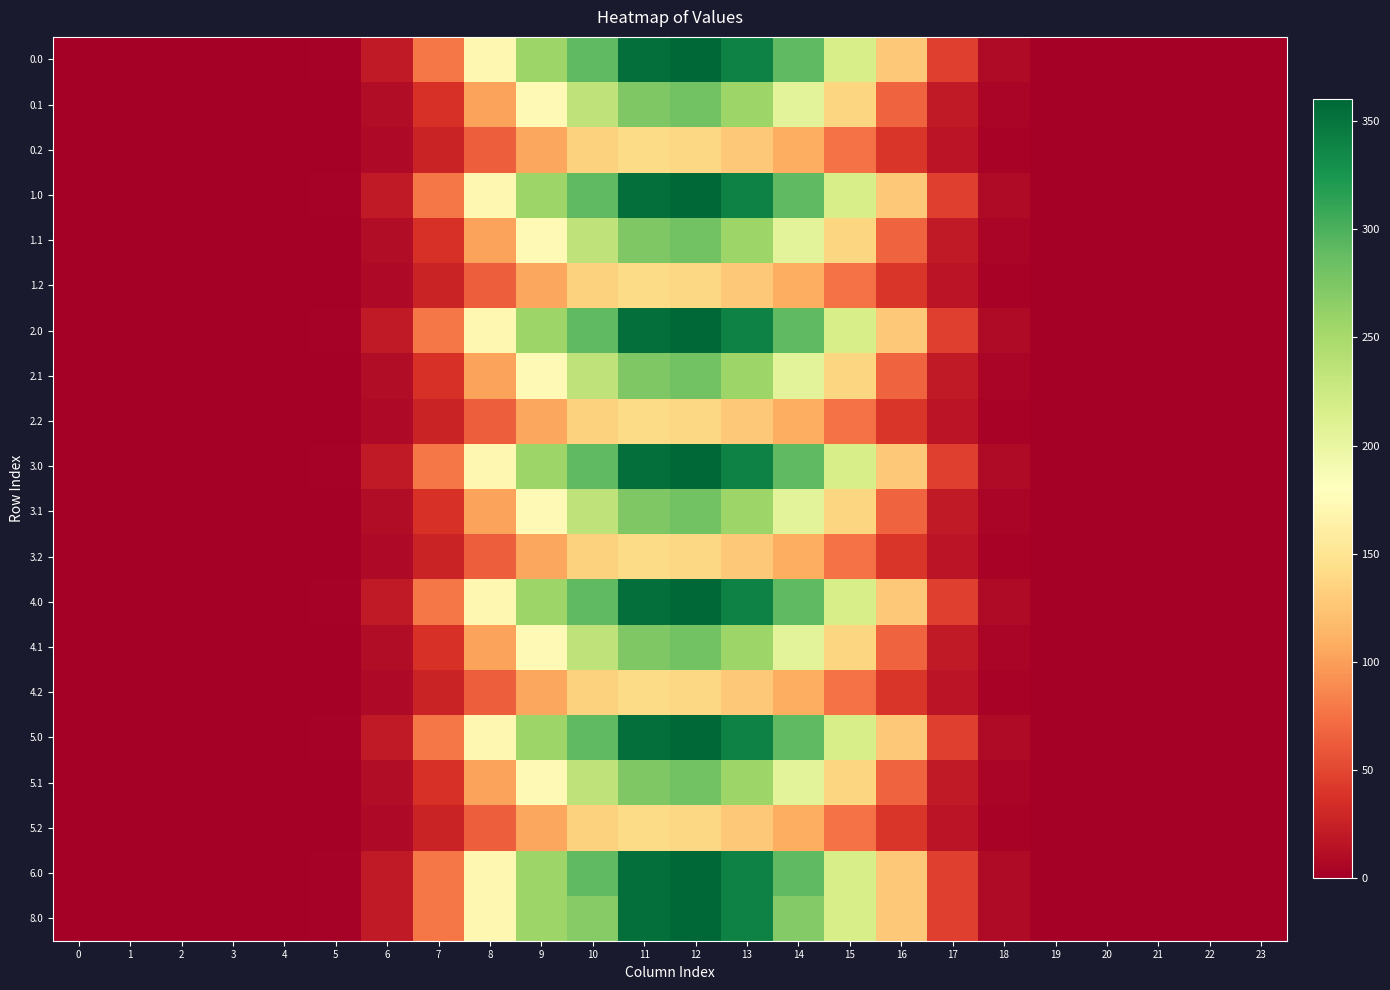

Which has a higher value, 3 or 2?

3